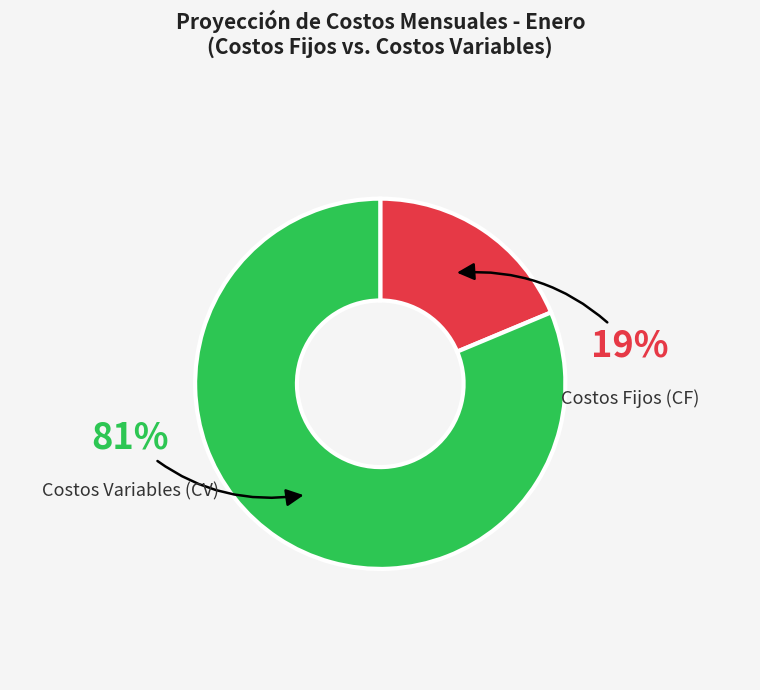

How many segments does this pie chart have?

2